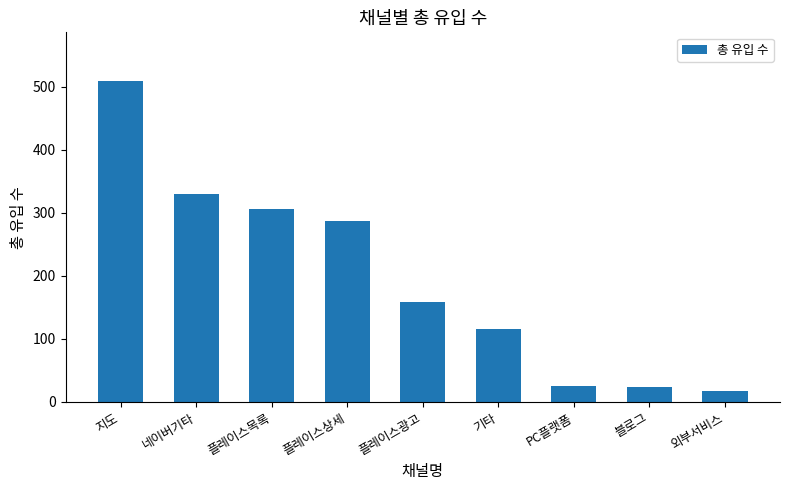

Which has a higher value, 플레이스상세 or 지도?

지도